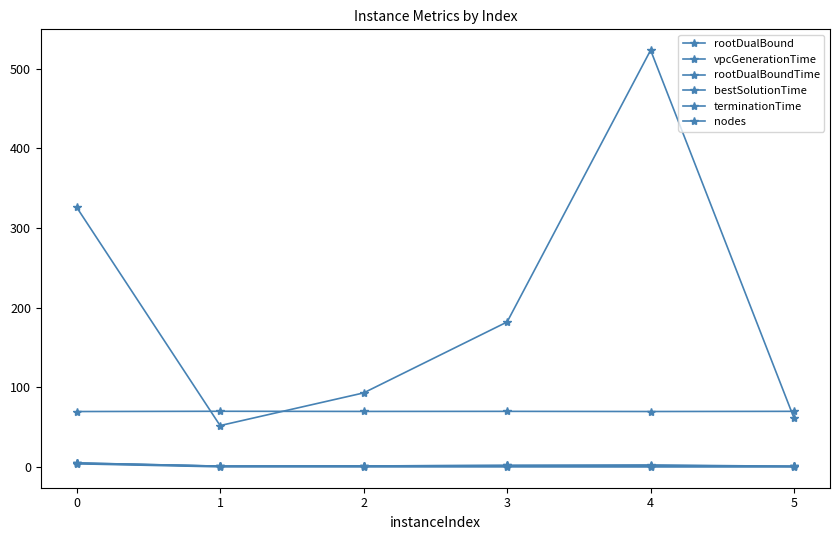

How many lines are shown in the chart?

6